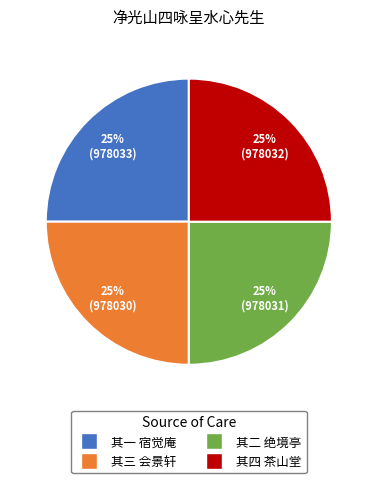

Does any single category account for the majority?

No